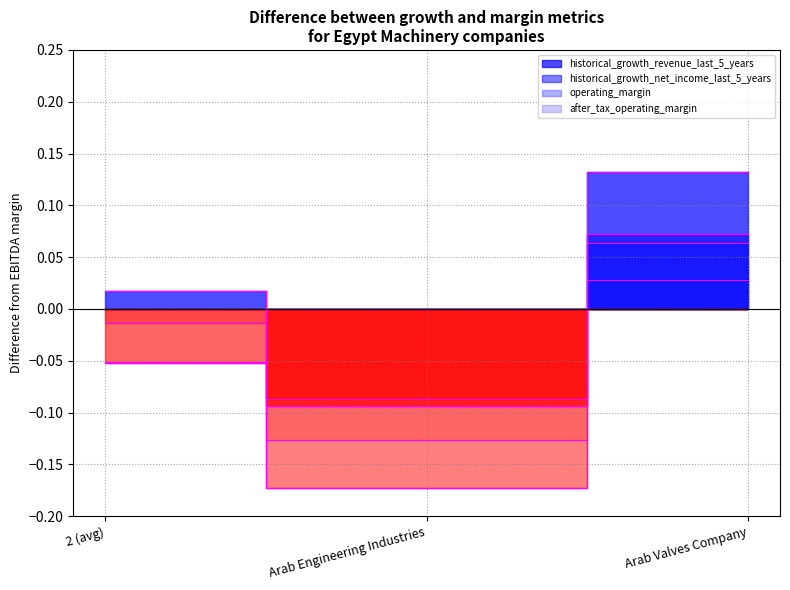

What value does the historical_growth_net_income_last_5_years series have at Arab Engineering Industries?

-0.1